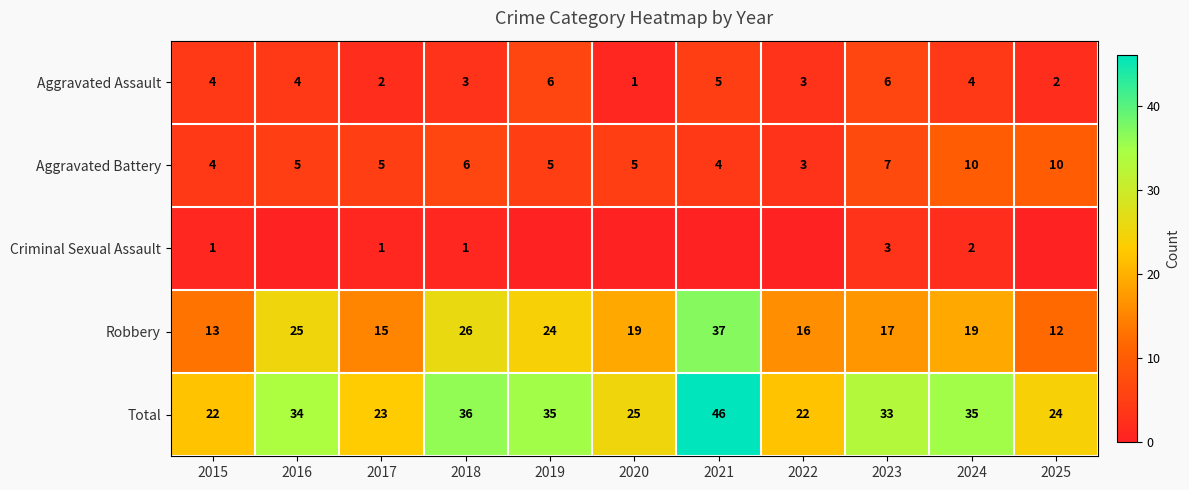

The value of Robbery at 2019 is 24. True or false?

True